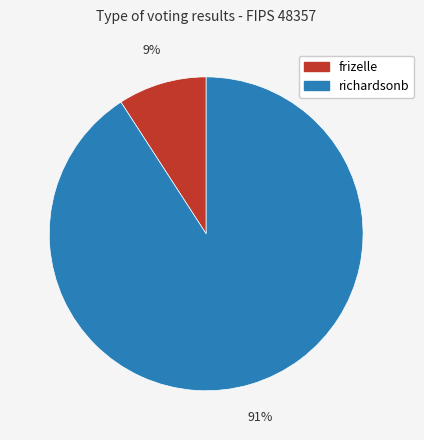

How many slices are in this pie chart?

2